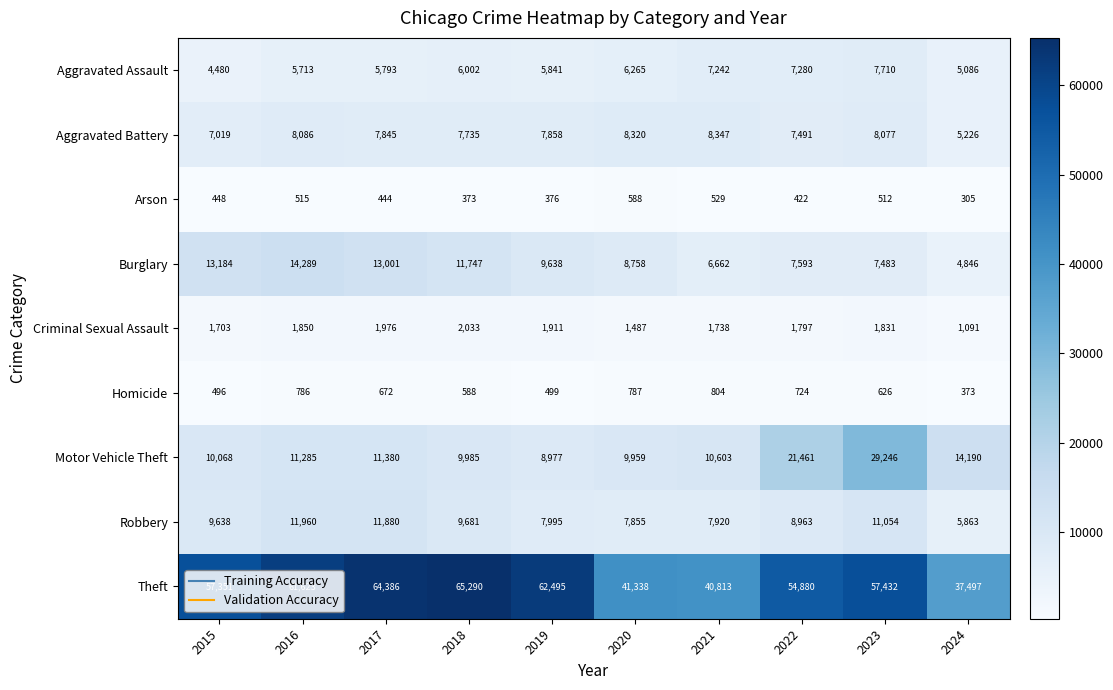

What is the difference between the highest and lowest values at 2022?

54458